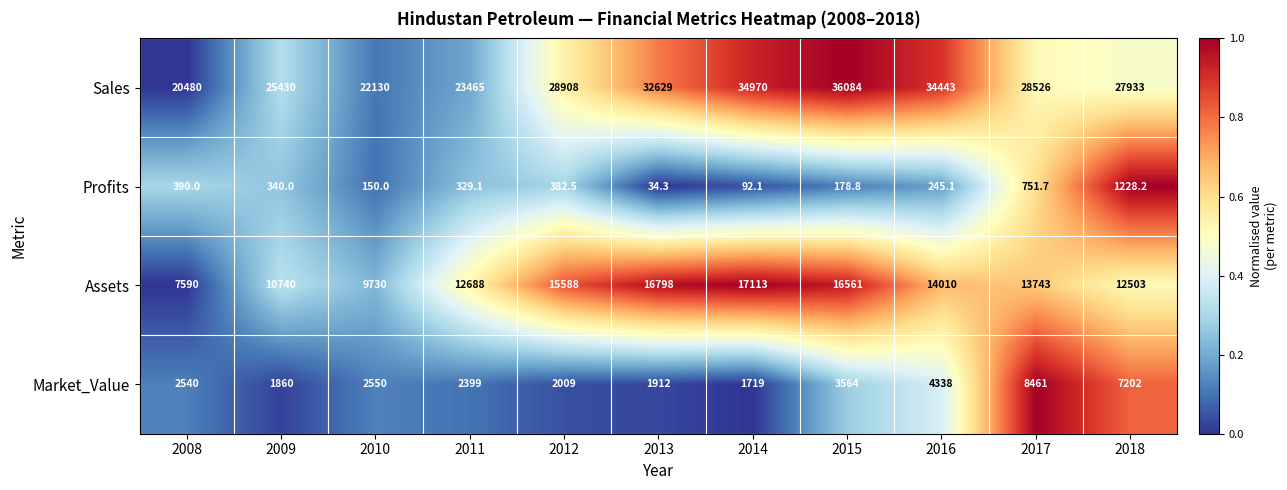

Which series changed the most between 2015 and 2016?

Assets